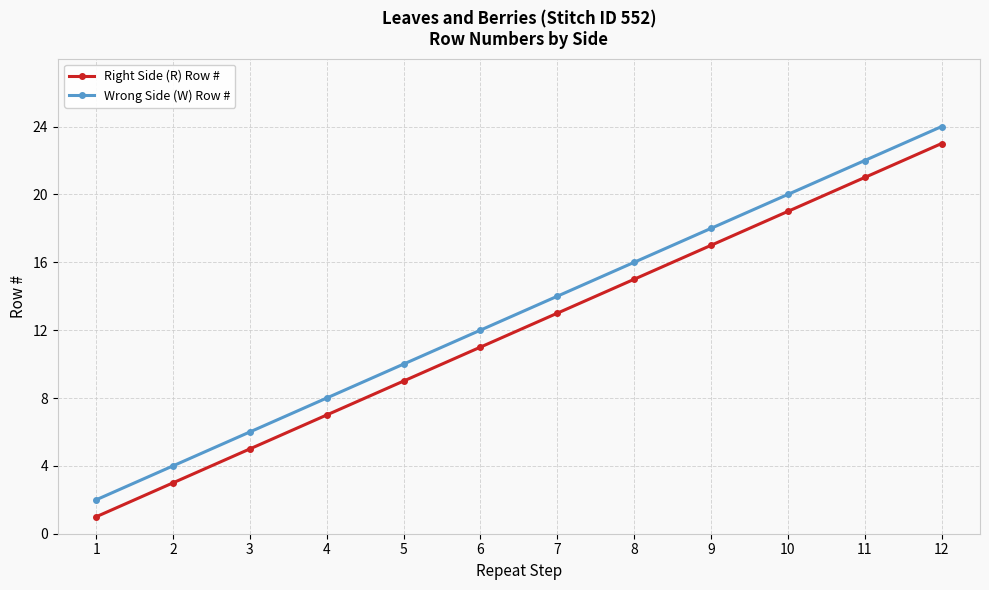

Rank the series by their average value, from highest to lowest.

Wrong Side (W) Row #, Right Side (R) Row #